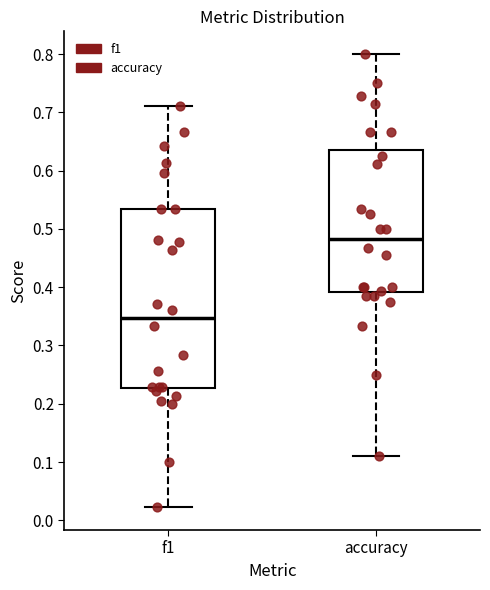

Where does the upper whisker of the box for f1 end on the y-axis? The values are not printed on the chart, so give them approximately, as read against the axis.

0.71